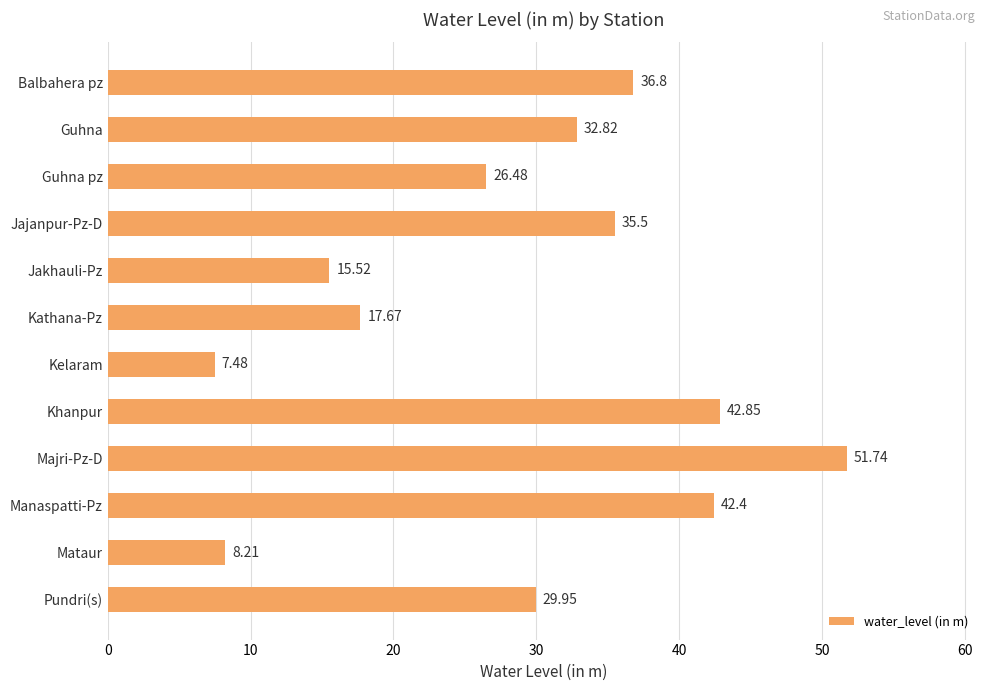

Rank the categories by value from lowest to highest.

Kelaram, Mataur, Jakhauli-Pz, Kathana-Pz, Guhna pz, Pundri(s), Guhna, Jajanpur-Pz-D, Balbahera pz, Manaspatti-Pz, Khanpur, Majri-Pz-D